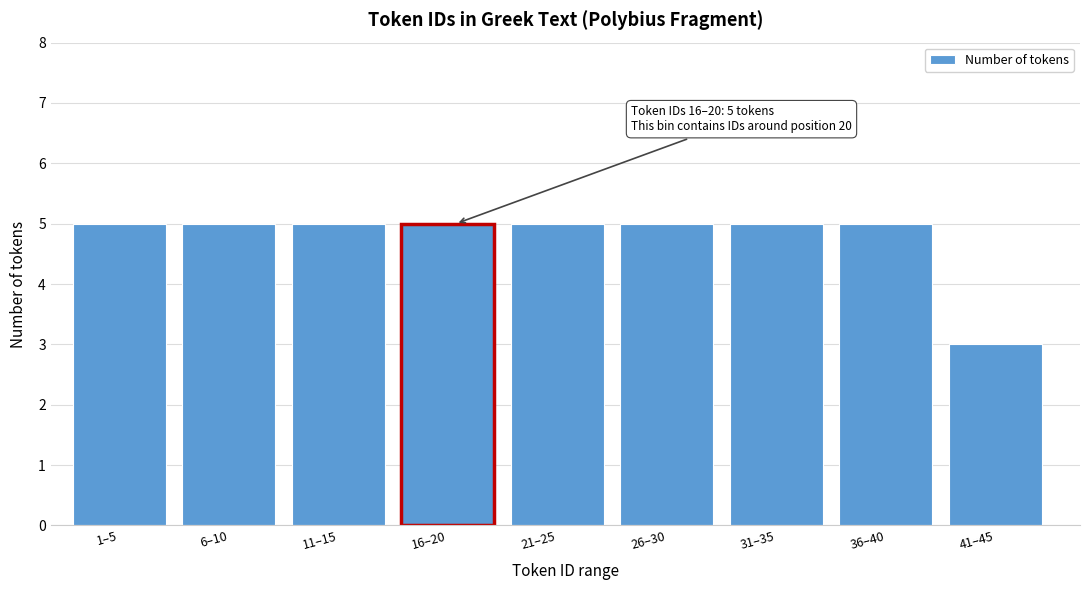

Reading left to right, what are all the values shown in this chart?

1–5=5	6–10=5	11–15=5	16–20=5	21–25=5	26–30=5	31–35=5	36–40=5	41–45=3